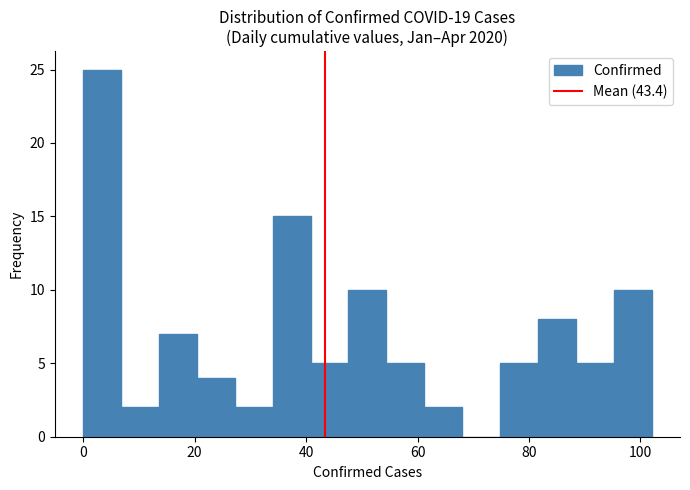

Read against the x-axis, roughly where is the centre of the tallest bar?

4